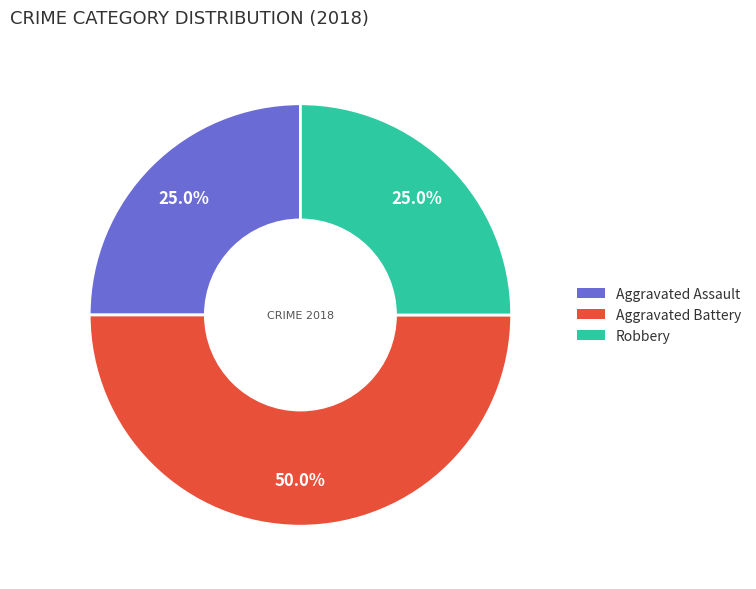

Does Robbery represent more than half of the total?

No